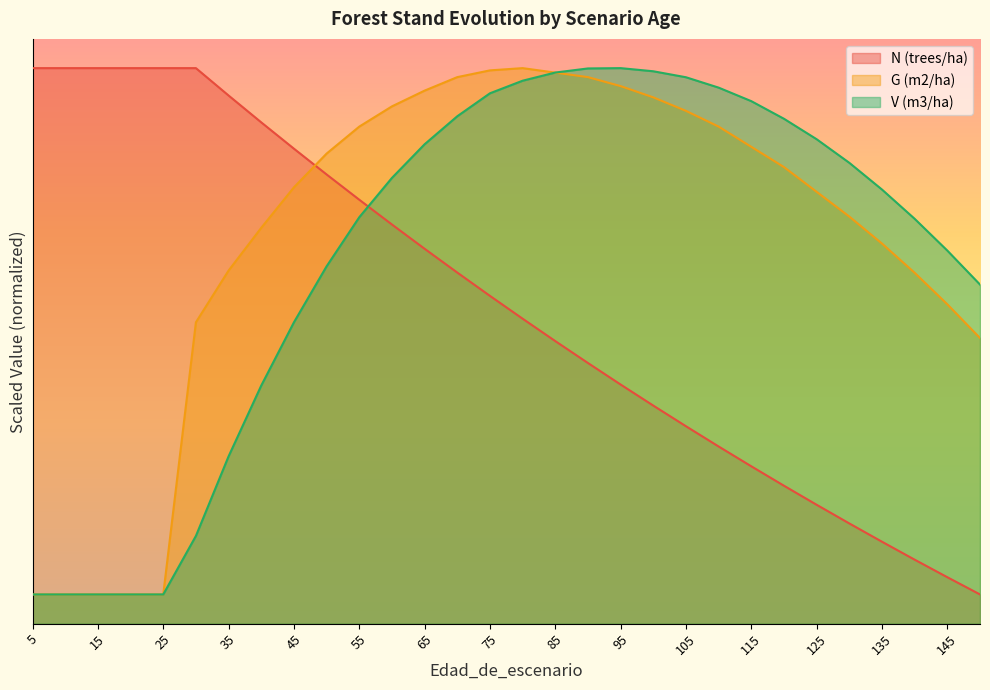

Rank the categories by G (m2/ha) value from highest to lowest.

80, 75, 85, 70, 90, 95, 65, 100, 60, 105, 55, 110, 115, 50, 120, 45, 125, 130, 40, 135, 35, 140, 145, 30, 150, 5, 10, 15, 20, 25